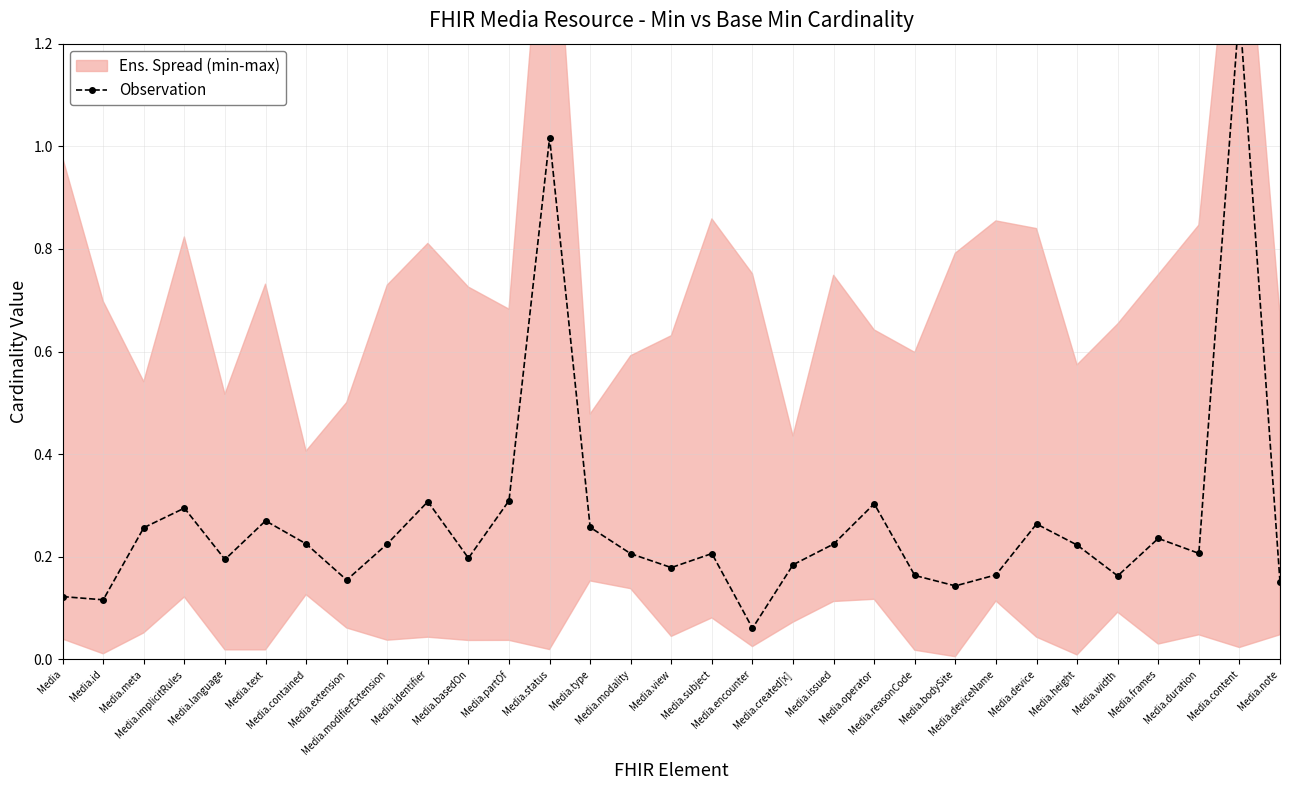

At which category does the data reach its first local valley?

Media.id